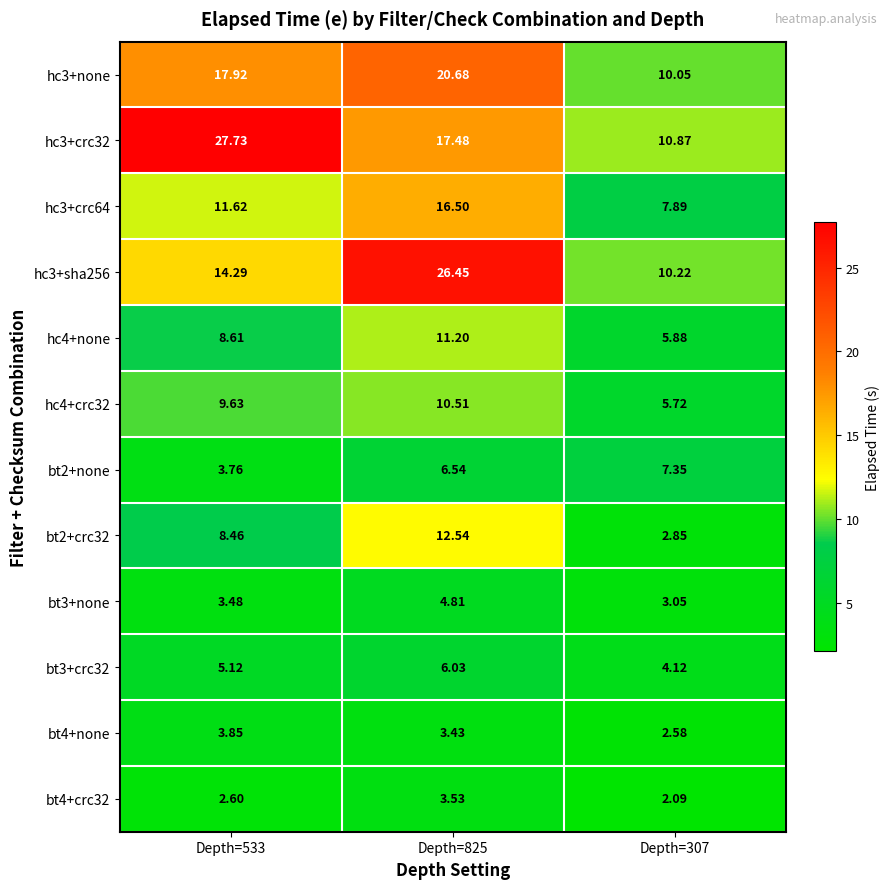

Is the value of bt4+crc32 at Depth=825 greater than the value of hc3+crc32 at Depth=533?

No